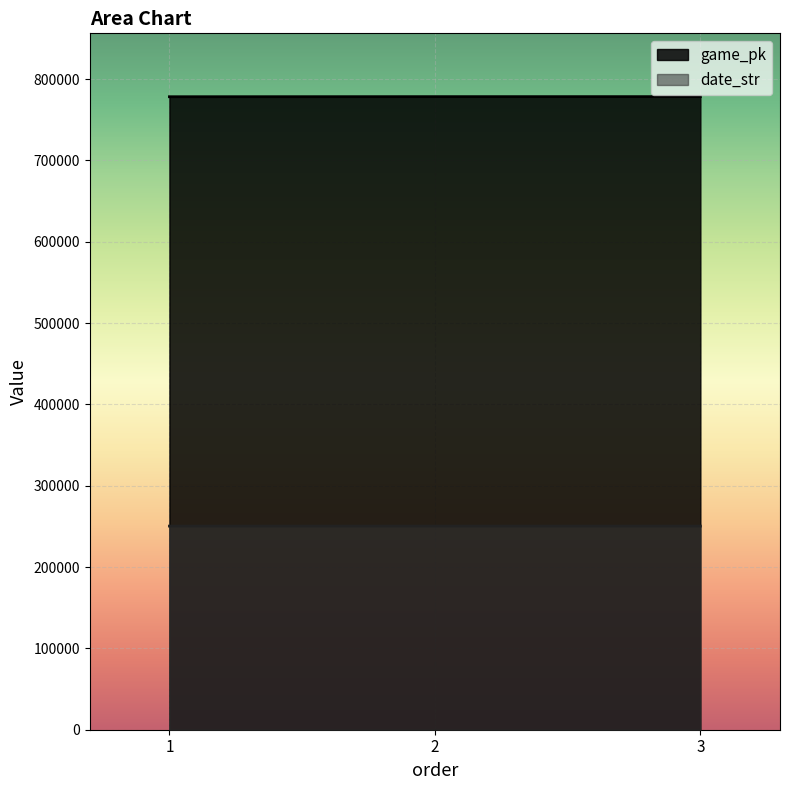

What is the spread (max minus min) of values at 3?

528081